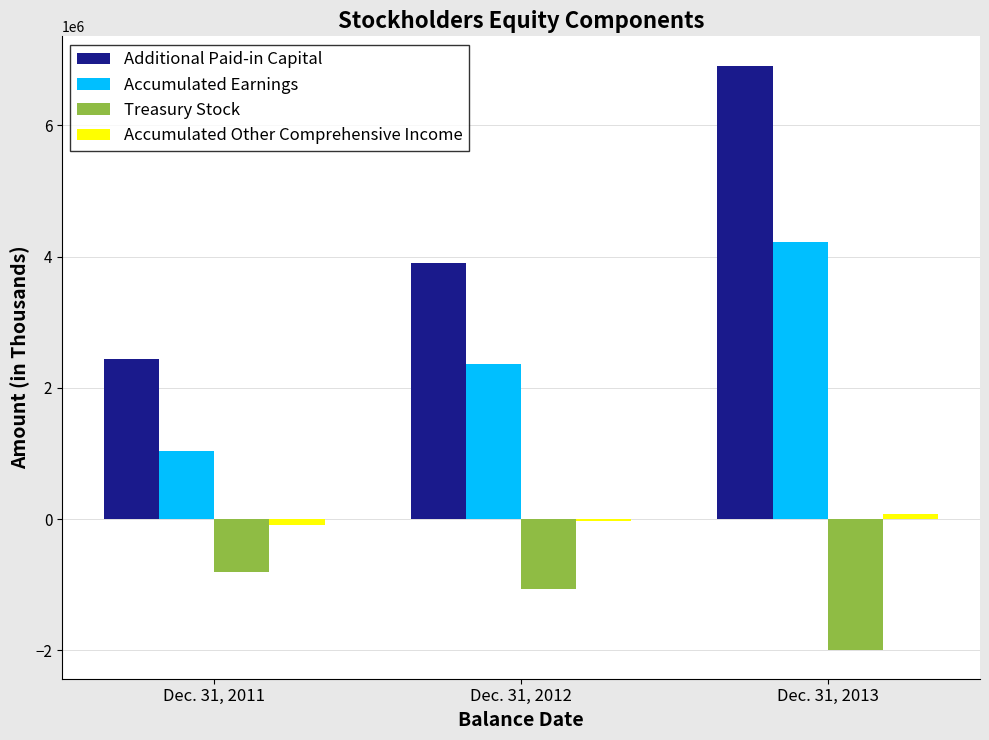

What is the highest value of the Accumulated Earnings series?

4218752